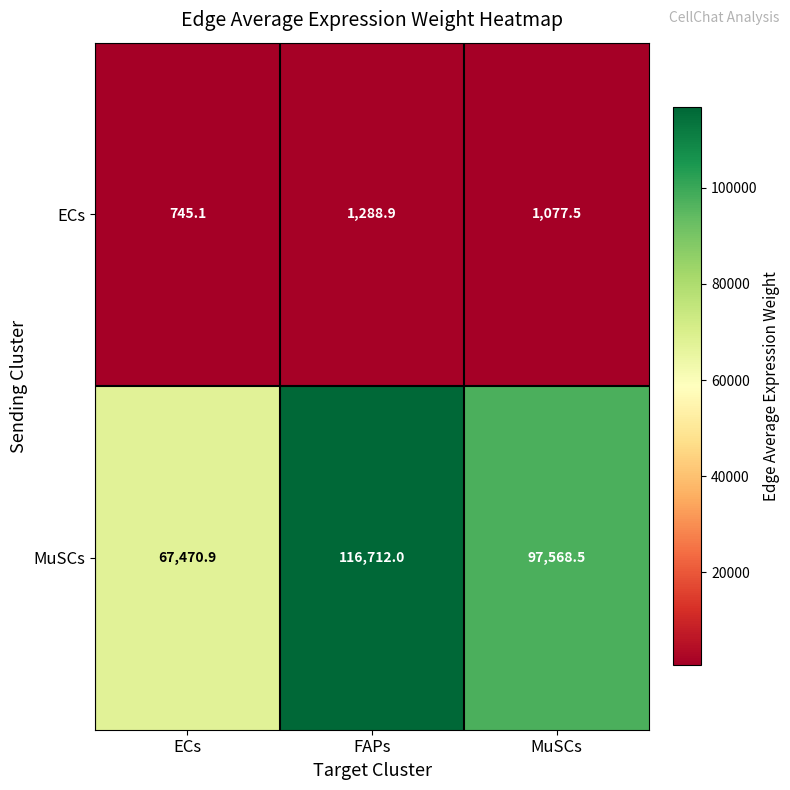

The ECs series shows 272.7 at MuSCs. True or false?

False